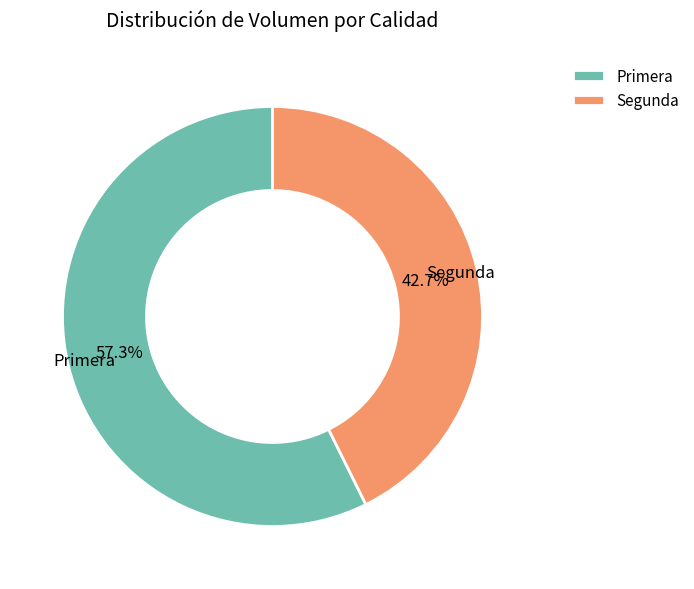

How many segments does this pie chart have?

2